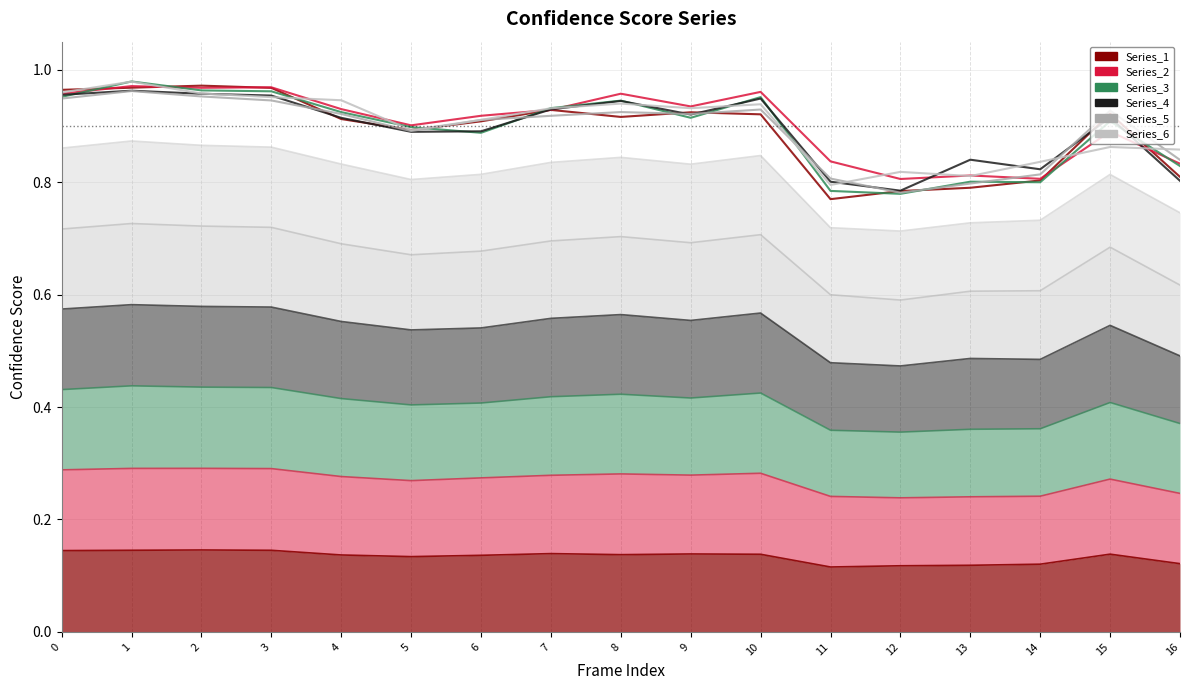

Rank the categories by Line Series_1 value from highest to lowest.

2, 1, 3, 0, 7, 9, 15, 10, 8, 4, 6, 5, 16, 14, 13, 12, 11